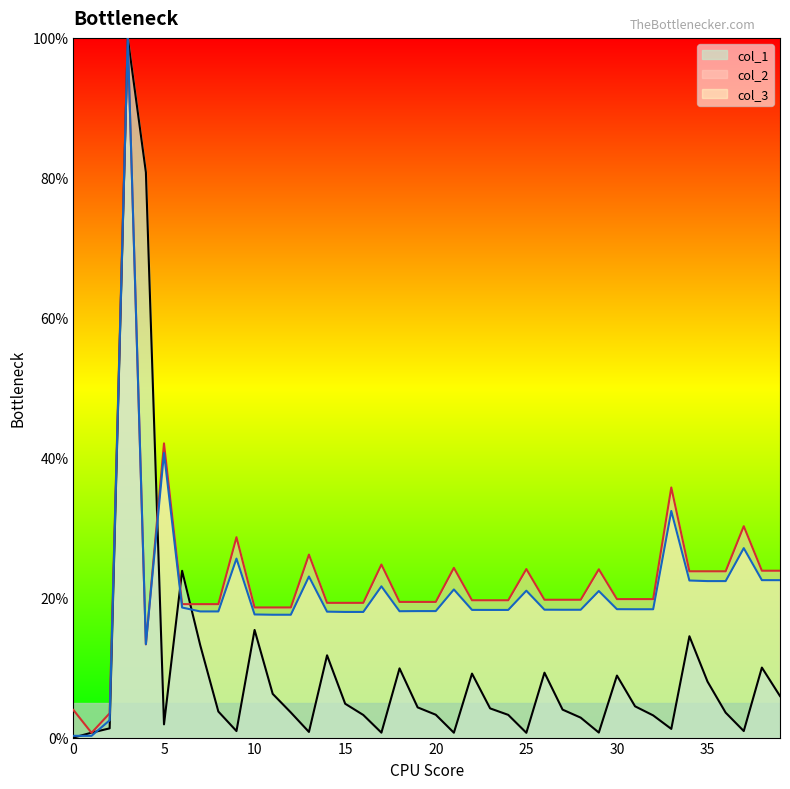

Between 7 and 7, which series saw the biggest shift?

col_1